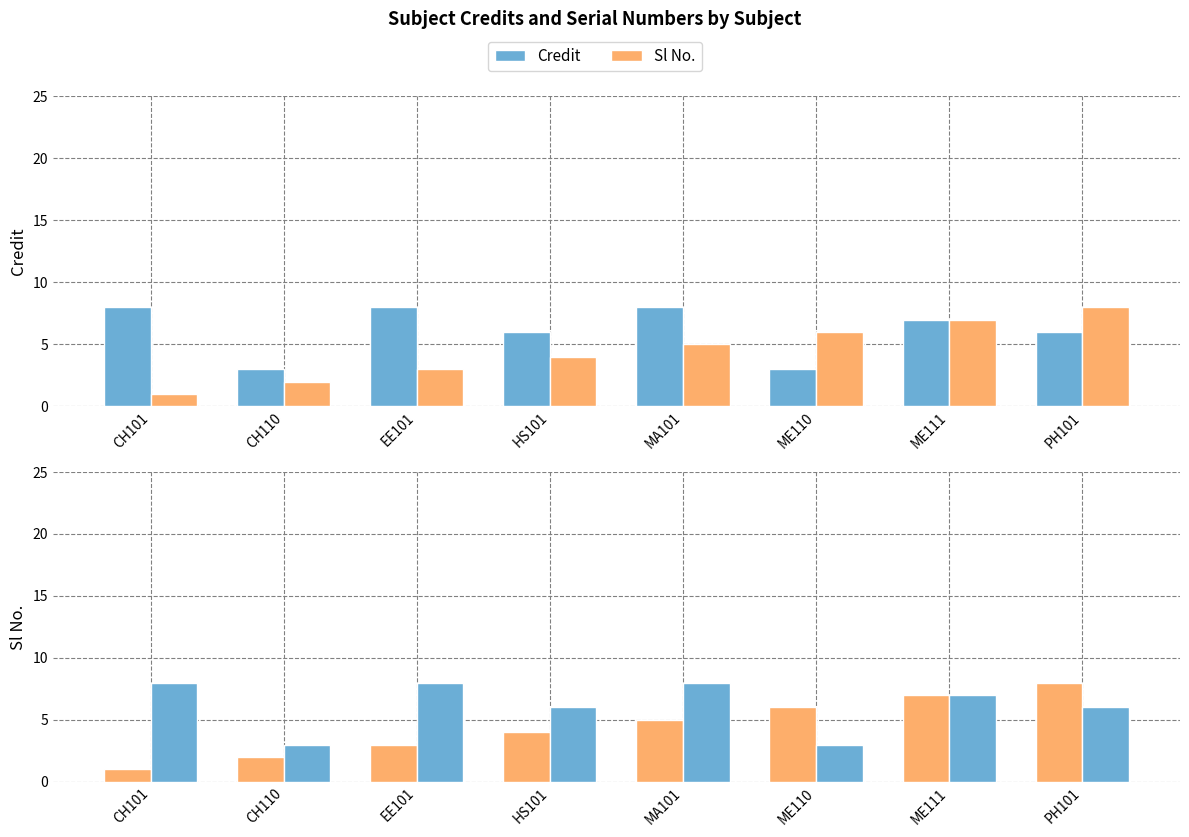

True or false: Credit has a value of 8 at HS101.

False